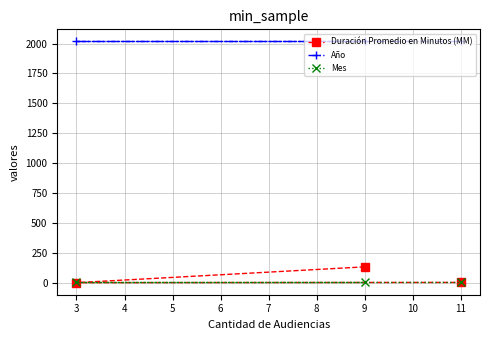

How many data points does each series have?

3